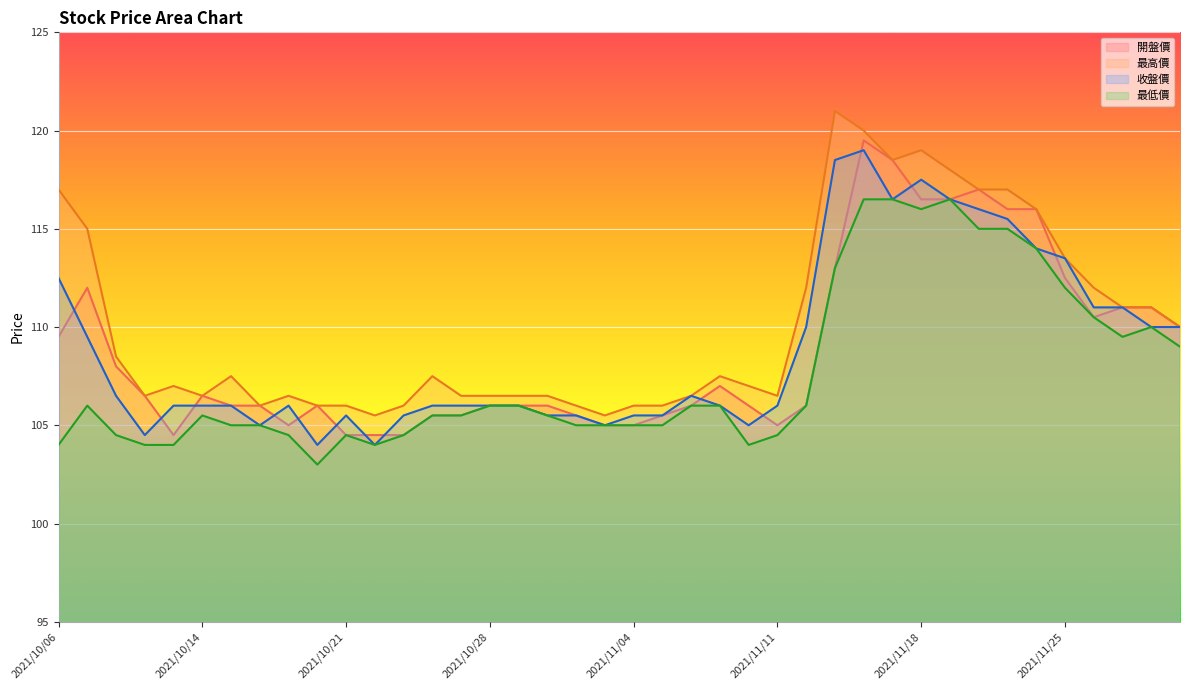

Reading left to right, list all the values displayed in this chart.

開盤價: 2021/10/06=109.5	2021/10/07=112.0	2021/10/08=108.0	2021/10/12=106.5	2021/10/13=104.5	2021/10/14=106.5	2021/10/15=106.0	2021/10/18=106.0	2021/10/19=105.0	2021/10/20=106.0	2021/10/21=104.5	2021/10/22=104.5	2021/10/25=104.5	2021/10/26=105.5	2021/10/27=105.5	2021/10/28=106.0	2021/10/29=106.0	2021/11/01=106.0	2021/11/02=105.5	2021/11/03=105.0	2021/11/04=105.0	2021/11/05=105.5	2021/11/08=106.0	2021/11/09=107.0	2021/11/10=106.0	2021/11/11=105.0	2021/11/12=106.0	2021/11/15=113.0	2021/11/16=119.5	2021/11/17=118.5	2021/11/18=116.5	2021/11/19=116.5	2021/11/22=117.0	2021/11/23=116.0	2021/11/24=116.0	2021/11/25=112.5	2021/11/26=110.5	2021/11/29=111.0	2021/11/30=111.0	2021/12/01=110.0
最高價: 2021/10/06=117.0	2021/10/07=115.0	2021/10/08=108.5	2021/10/12=106.5	2021/10/13=107.0	2021/10/14=106.5	2021/10/15=107.5	2021/10/18=106.0	2021/10/19=106.5	2021/10/20=106.0	2021/10/21=106.0	2021/10/22=105.5	2021/10/25=106.0	2021/10/26=107.5	2021/10/27=106.5	2021/10/28=106.5	2021/10/29=106.5	2021/11/01=106.5	2021/11/02=106.0	2021/11/03=105.5	2021/11/04=106.0	2021/11/05=106.0	2021/11/08=106.5	2021/11/09=107.5	2021/11/10=107.0	2021/11/11=106.5	2021/11/12=112.0	2021/11/15=121.0	2021/11/16=120.0	2021/11/17=118.5	2021/11/18=119.0	2021/11/19=118.0	2021/11/22=117.0	2021/11/23=117.0	2021/11/24=116.0	2021/11/25=113.5	2021/11/26=112.0	2021/11/29=111.0	2021/11/30=111.0	2021/12/01=110.0
收盤價: 2021/10/06=112.5	2021/10/07=109.5	2021/10/08=106.5	2021/10/12=104.5	2021/10/13=106.0	2021/10/14=106.0	2021/10/15=106.0	2021/10/18=105.0	2021/10/19=106.0	2021/10/20=104.0	2021/10/21=105.5	2021/10/22=104.0	2021/10/25=105.5	2021/10/26=106.0	2021/10/27=106.0	2021/10/28=106.0	2021/10/29=106.0	2021/11/01=105.5	2021/11/02=105.5	2021/11/03=105.0	2021/11/04=105.5	2021/11/05=105.5	2021/11/08=106.5	2021/11/09=106.0	2021/11/10=105.0	2021/11/11=106.0	2021/11/12=110.0	2021/11/15=118.5	2021/11/16=119.0	2021/11/17=116.5	2021/11/18=117.5	2021/11/19=116.5	2021/11/22=116.0	2021/11/23=115.5	2021/11/24=114.0	2021/11/25=113.5	2021/11/26=111.0	2021/11/29=111.0	2021/11/30=110.0	2021/12/01=110.0
最低價: 2021/10/06=104.0	2021/10/07=106.0	2021/10/08=104.5	2021/10/12=104.0	2021/10/13=104.0	2021/10/14=105.5	2021/10/15=105.0	2021/10/18=105.0	2021/10/19=104.5	2021/10/20=103.0	2021/10/21=104.5	2021/10/22=104.0	2021/10/25=104.5	2021/10/26=105.5	2021/10/27=105.5	2021/10/28=106.0	2021/10/29=106.0	2021/11/01=105.5	2021/11/02=105.0	2021/11/03=105.0	2021/11/04=105.0	2021/11/05=105.0	2021/11/08=106.0	2021/11/09=106.0	2021/11/10=104.0	2021/11/11=104.5	2021/11/12=106.0	2021/11/15=113.0	2021/11/16=116.5	2021/11/17=116.5	2021/11/18=116.0	2021/11/19=116.5	2021/11/22=115.0	2021/11/23=115.0	2021/11/24=114.0	2021/11/25=112.0	2021/11/26=110.5	2021/11/29=109.5	2021/11/30=110.0	2021/12/01=109.0